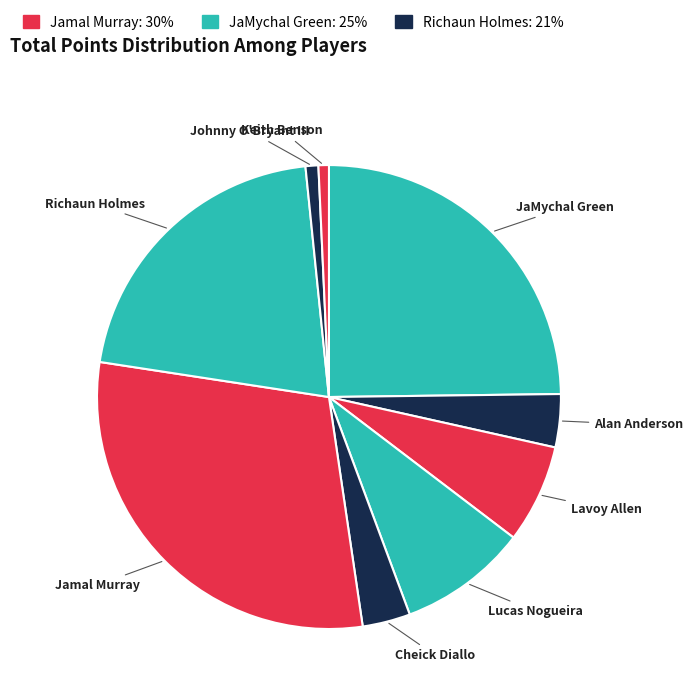

Which has a higher value, Keith Benson or Jamal Murray?

Jamal Murray